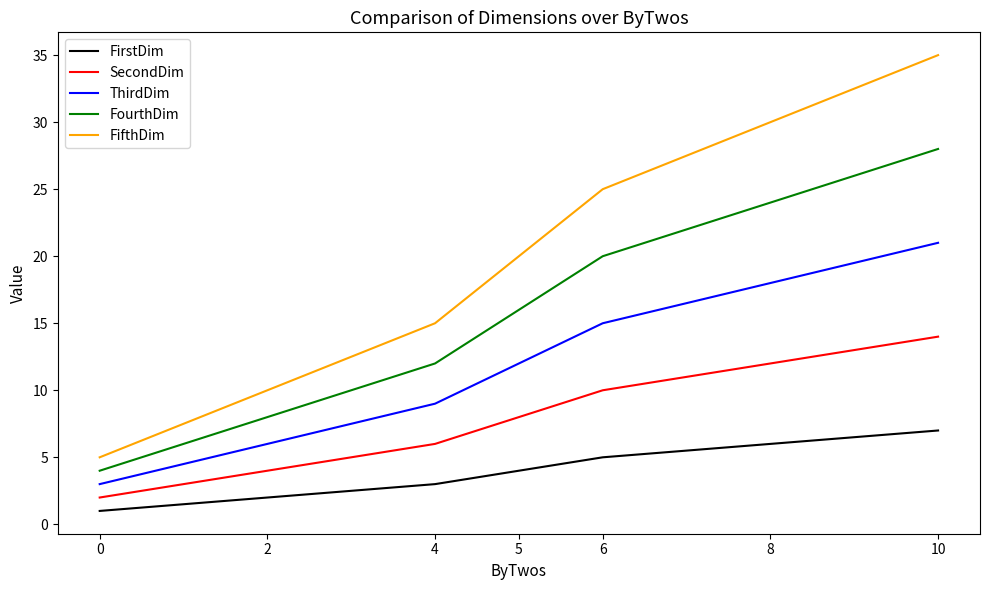

What is the total value across all series at 10?

105